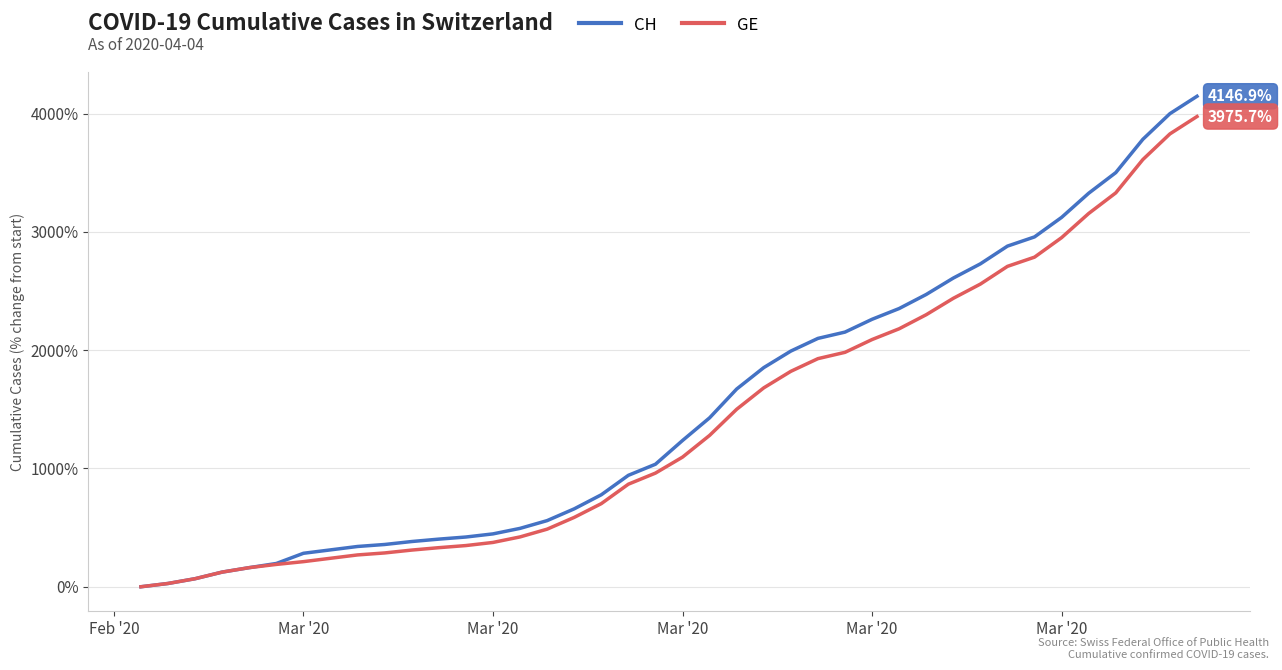

What is the difference between the maximum and minimum values in the GE series?

3975.7